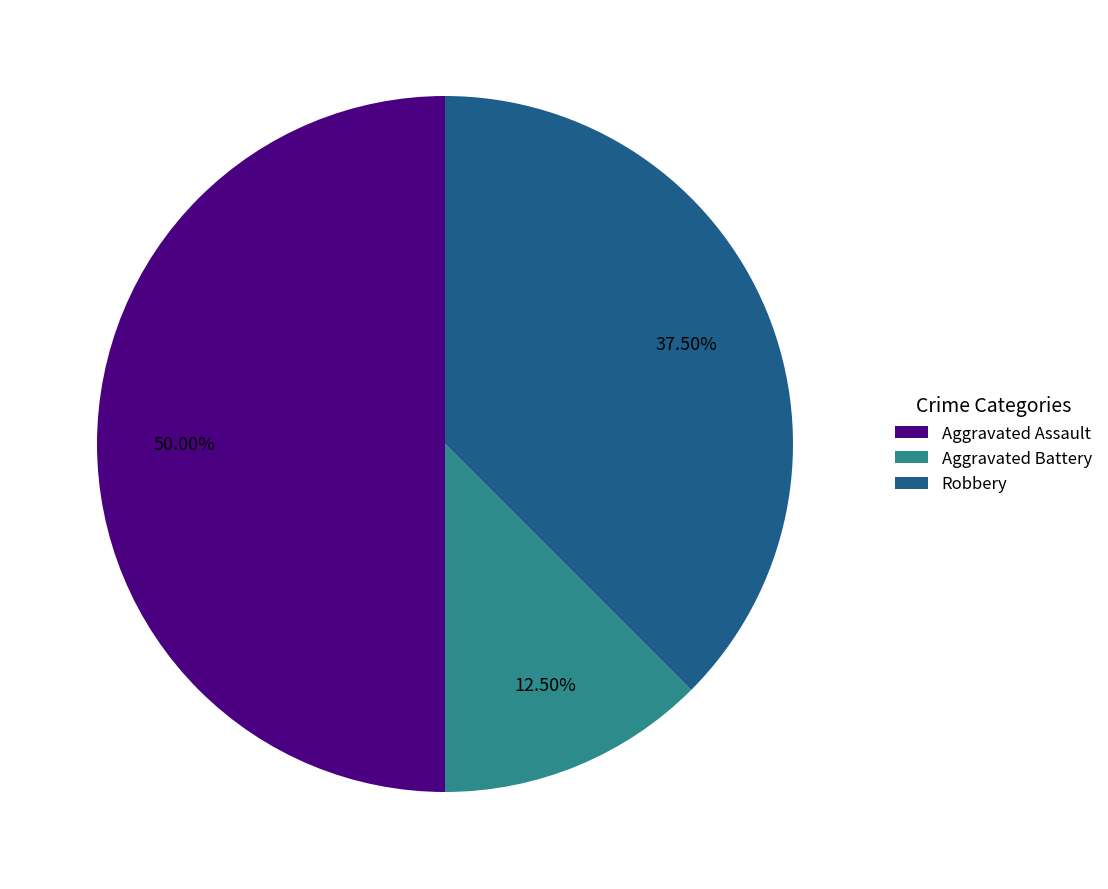

What percentage is NOT represented by Aggravated Battery?

87.5%